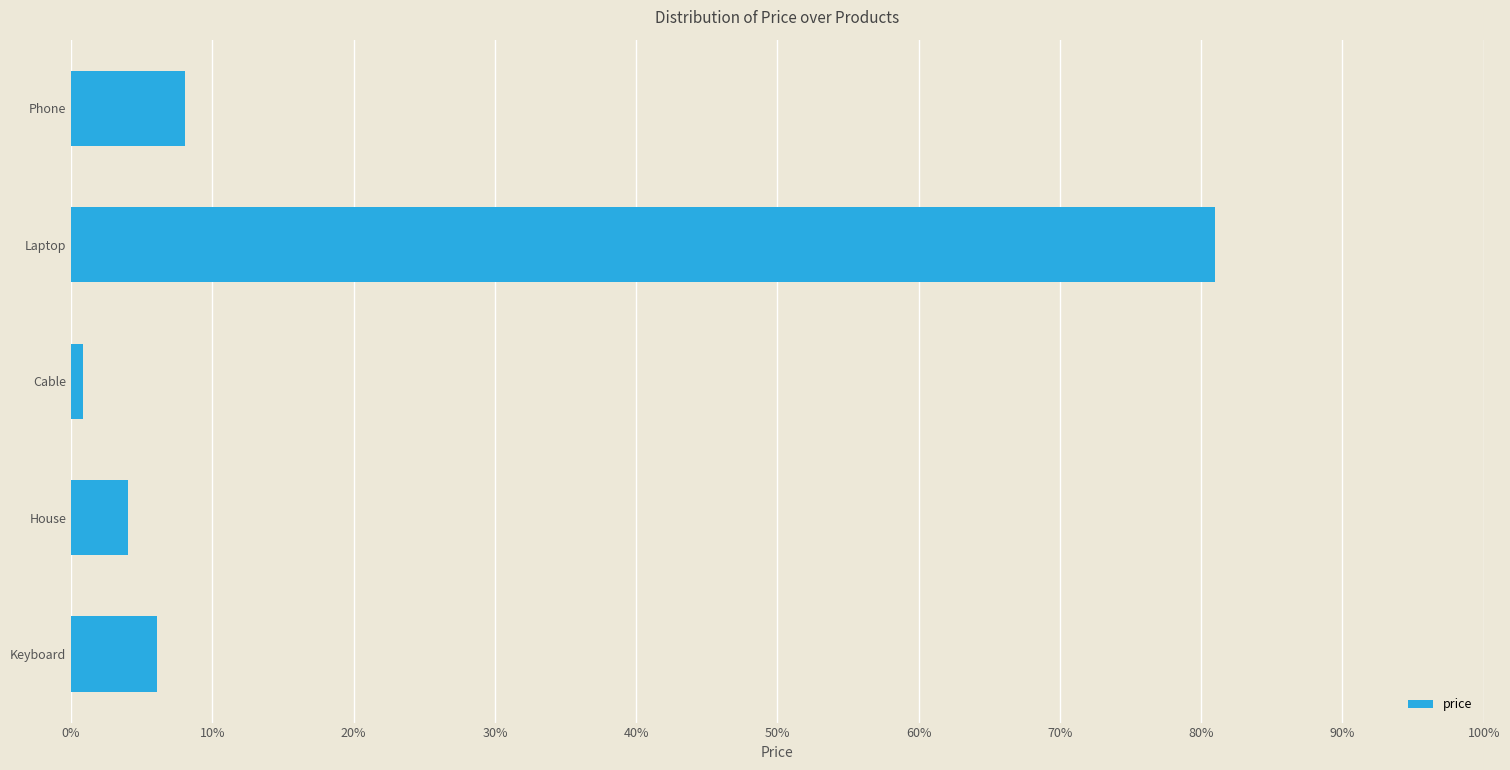

Rank the categories by value from lowest to highest.

Cable, House, Keyboard, Phone, Laptop